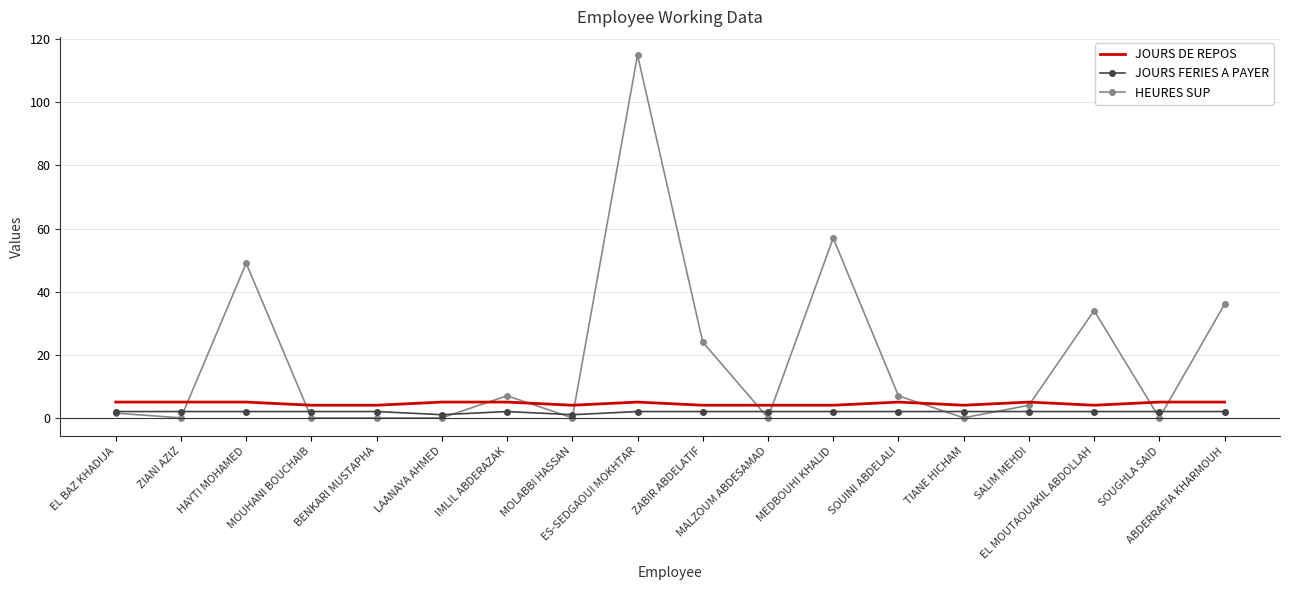

Is the value of HEURES SUP at ZABIR ABDELATIF greater than the value of JOURS DE REPOS at ZABIR ABDELATIF?

Yes